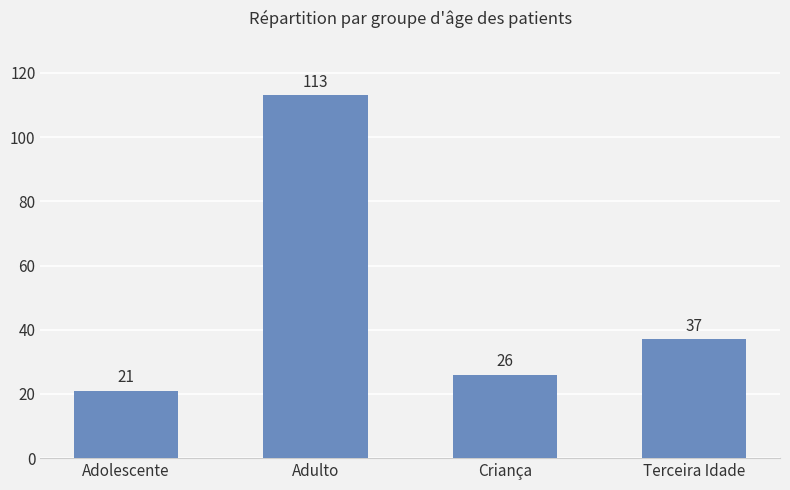

Rank the categories by value from highest to lowest.

Adulto, Terceira Idade, Criança, Adolescente